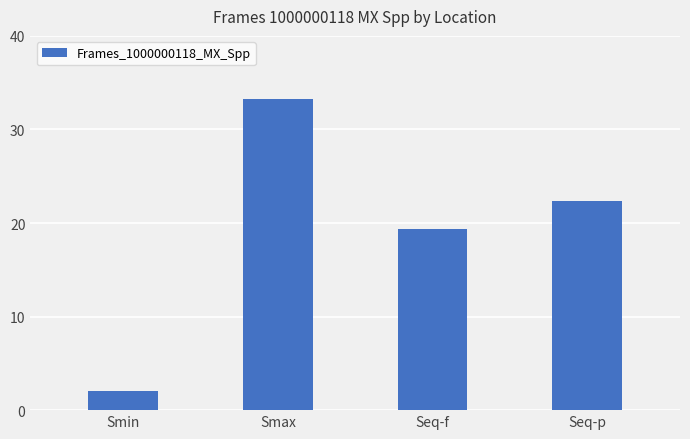

Reading right to left, transcribe all the data shown in this chart.

Seq-p=22.3	Seq-f=19.3	Smax=33.3	Smin=2.1